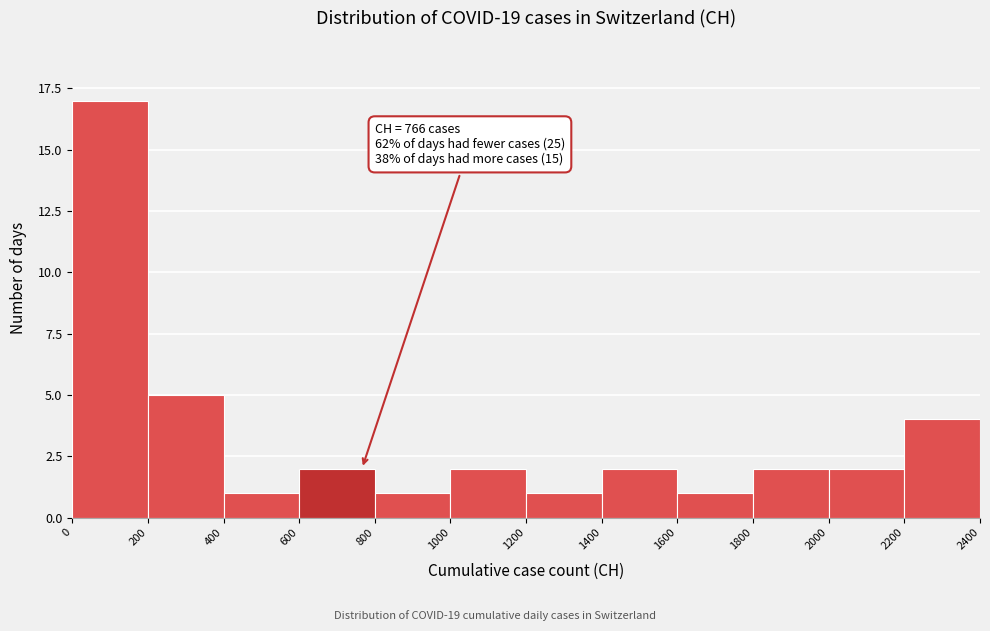

Which range on the x-axis has the tallest bar?

0 to 200